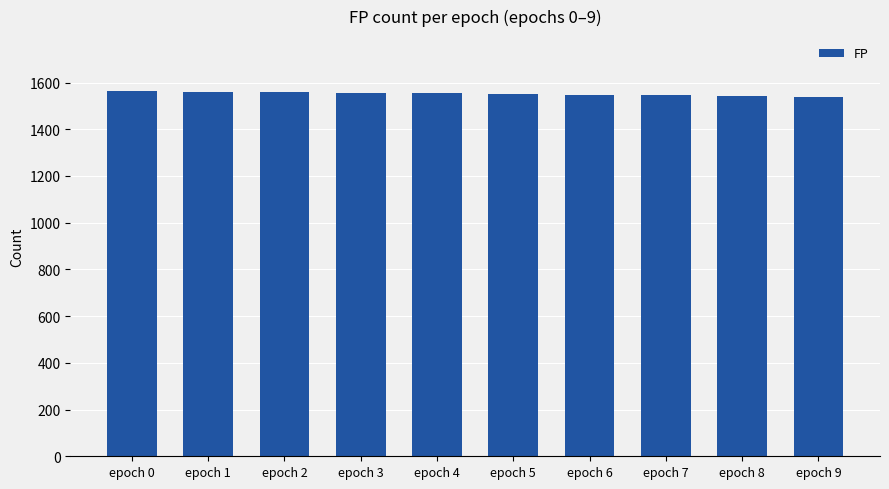

What is the approximate value at epoch 5, to the nearest 10?

1550